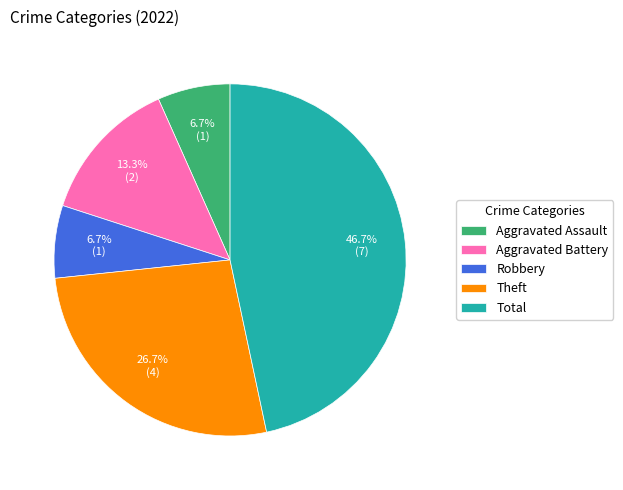

To the nearest percent, what is the difference between the largest and smallest slice percentages?

40%